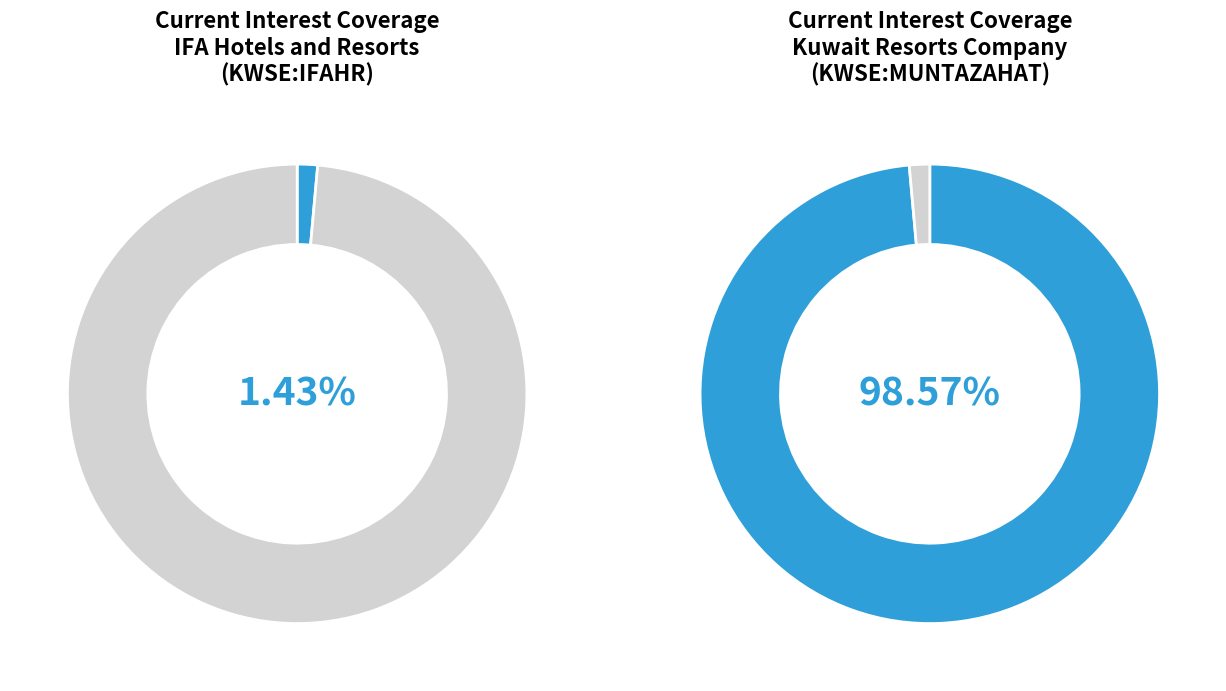

True or false: Kuwait Resorts Company K.P.S.C. (KWSE:MUNTAZAHAT) accounts for 89% of the total.

False